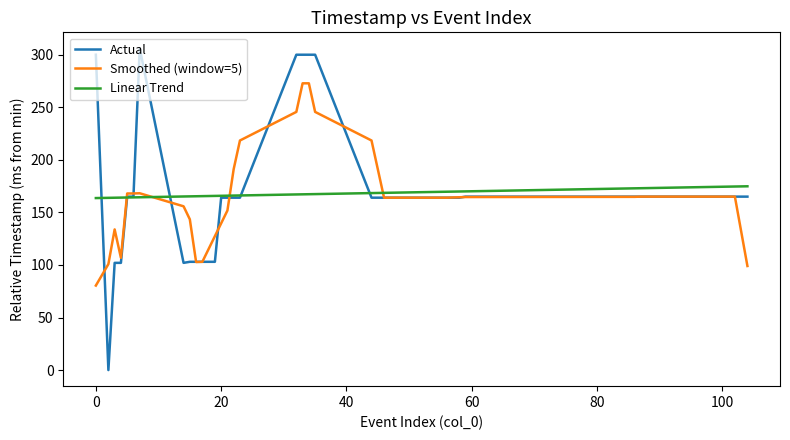

What is the greatest value displayed?

306.0